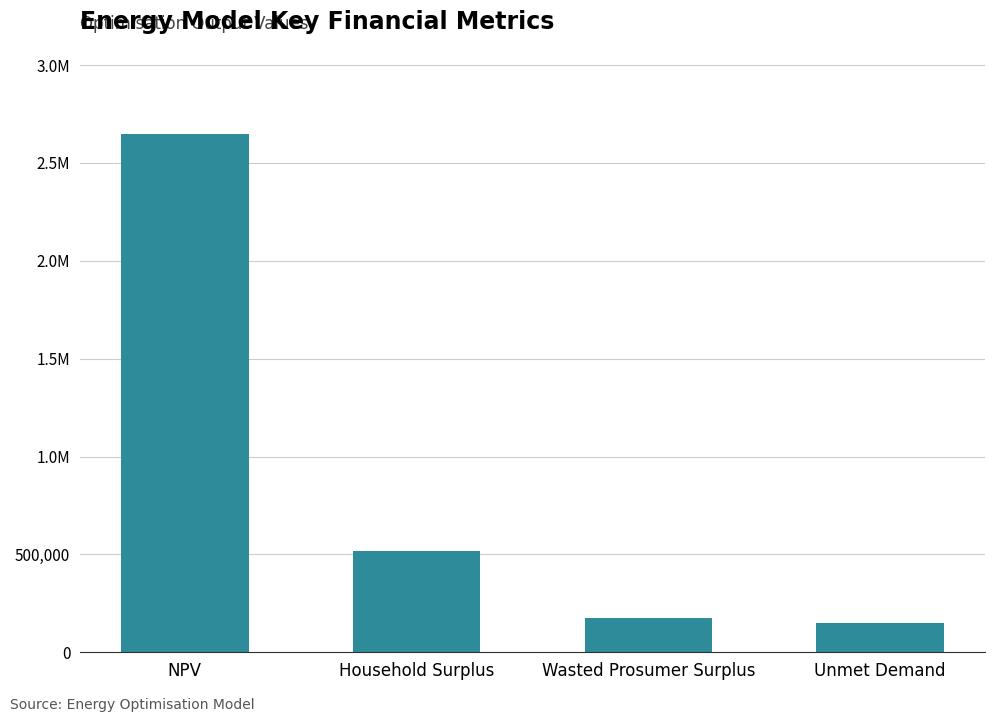

The chart shows a value of 279316.1 at Wasted Prosumer Surplus. True or false?

False